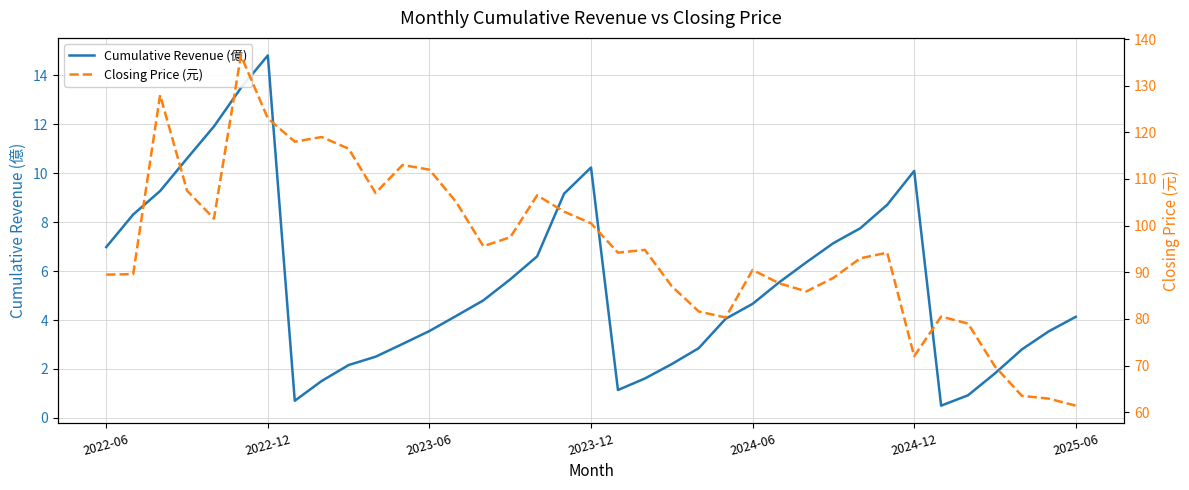

What is the minimum value for Cumulative Revenue (億)?

0.5